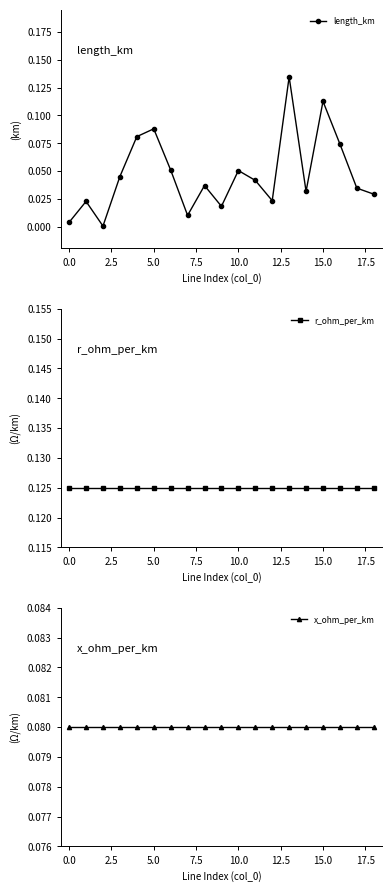

What is the highest value of the r_ohm_per_km series?

0.1